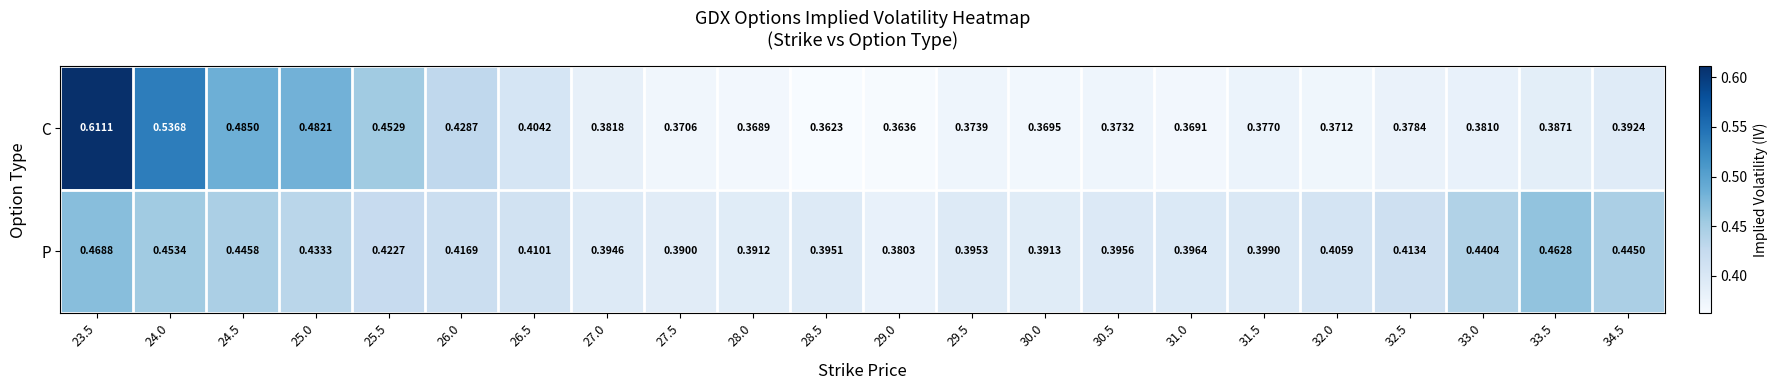

Is the value of C at 26.0 greater than the value of P at 27.5?

Yes